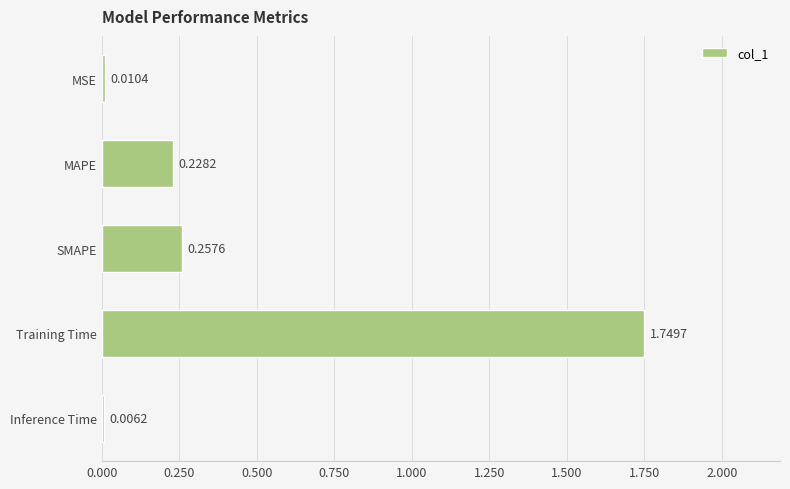

What is the sum of all values?

2.3